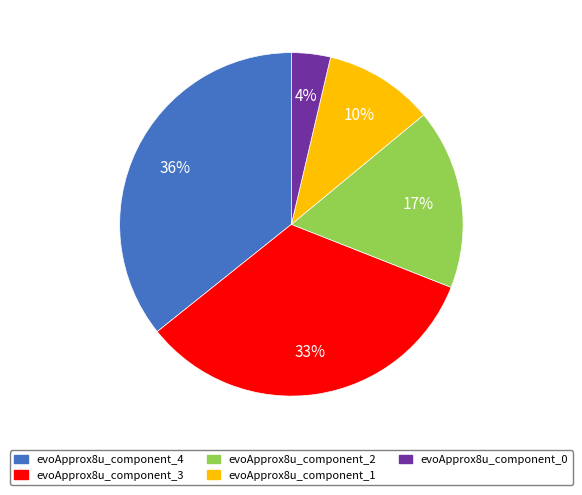

Is the sum of evoApprox8u_component_0 and evoApprox8u_component_2 greater than half?

No